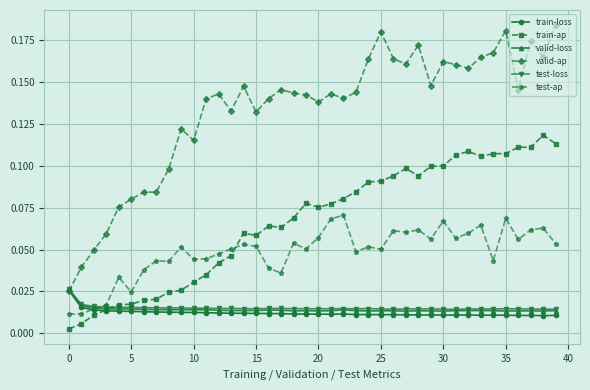

After their last crossing, which series has the higher values: test-ap or train-loss?

test-ap